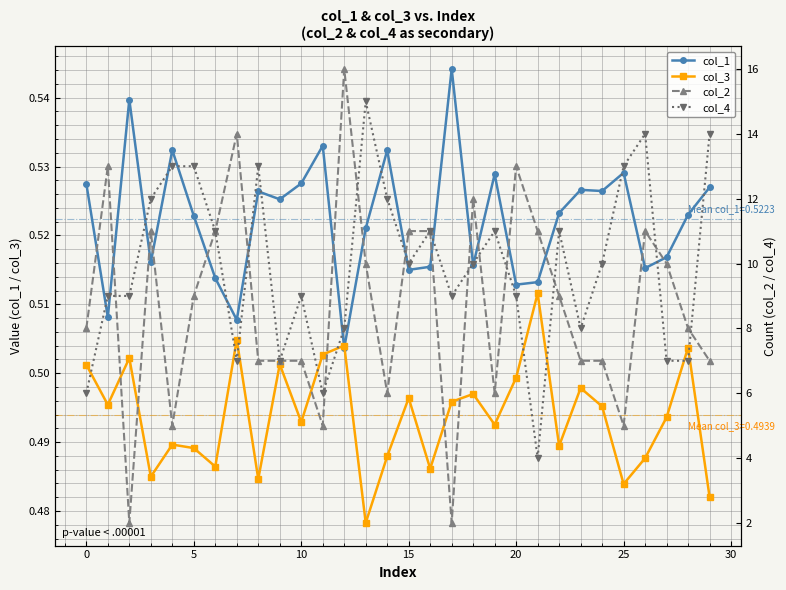

How many lines are shown in the chart?

4